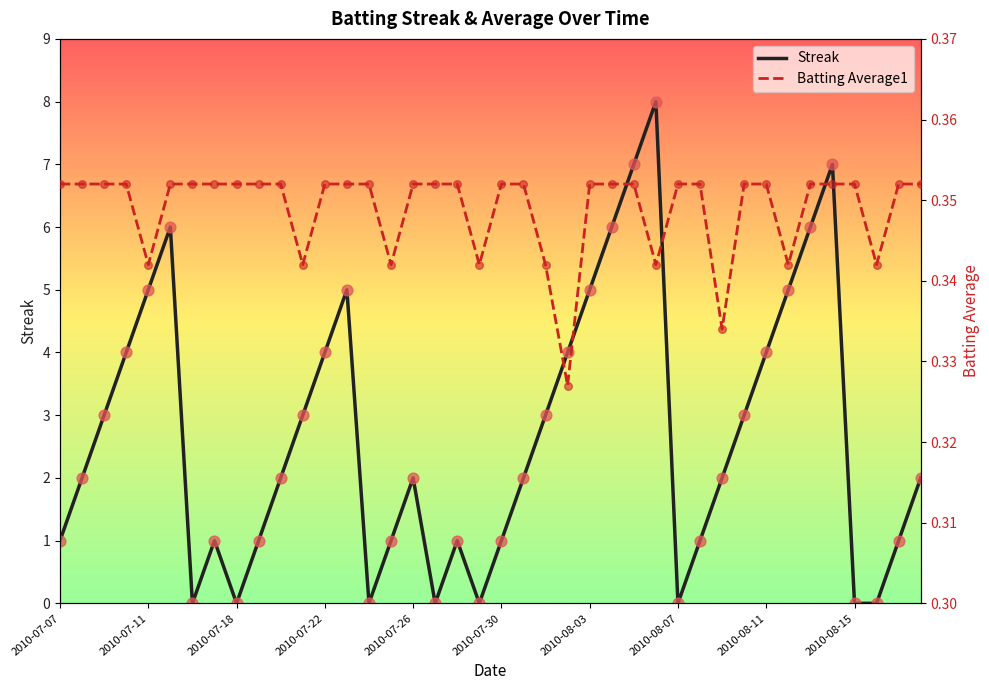

Which series contains the lowest Y value?

Streak